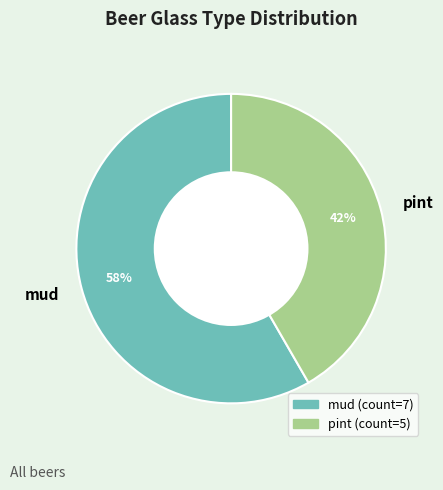

To the nearest percent, what portion does pint represent?

42%